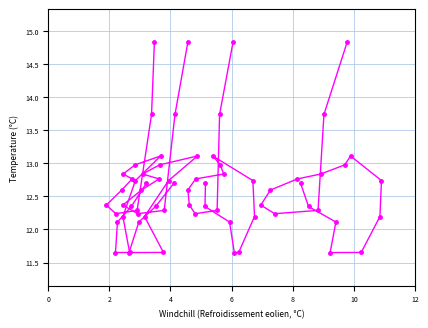

How many interior local peaks does the wind_speed_gust series have?

1